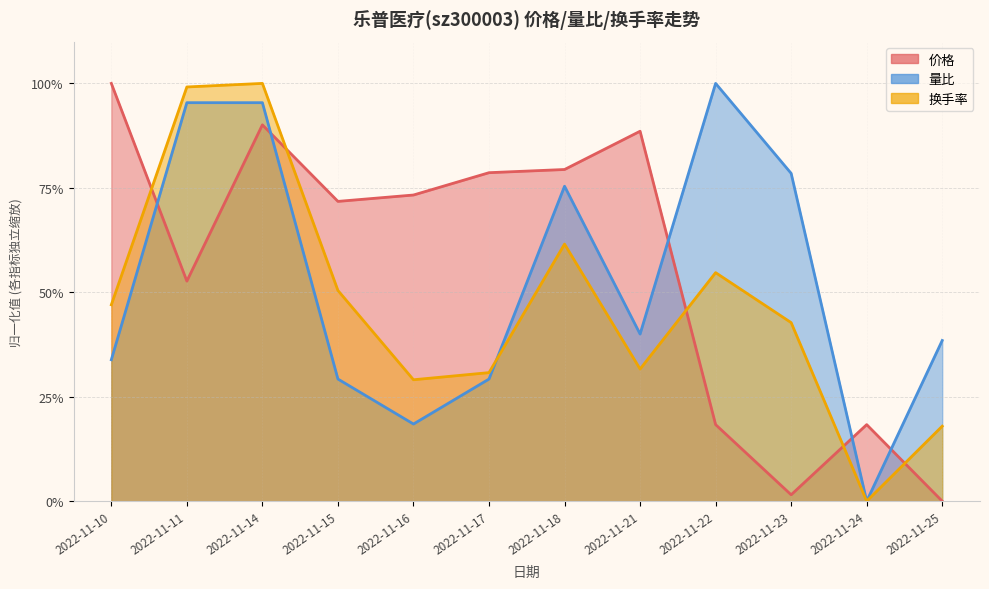

What are all the series names shown in the legend?

价格, 量比, 换手率